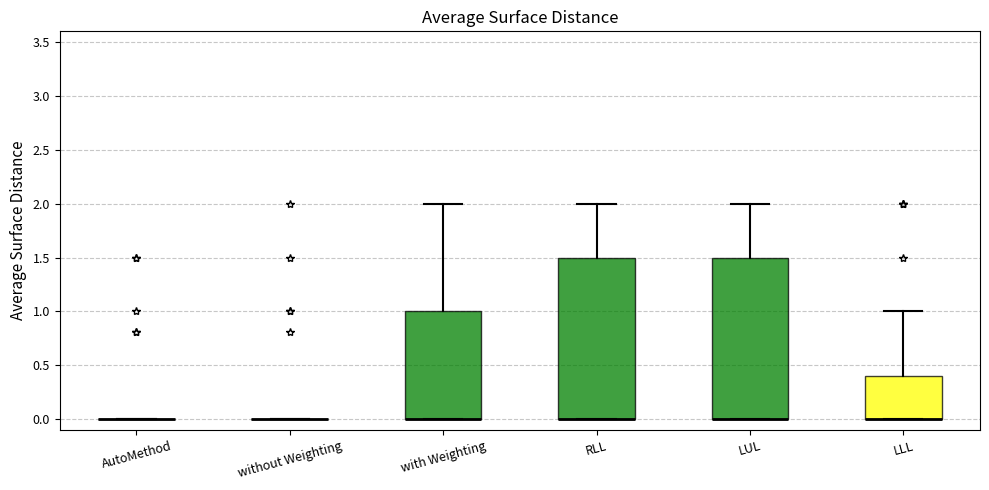

Reading left to right, transcribe this box plot: for each box, give where its median line is, the range the box spans, and where its two whiskers end, as read against the y-axis. The values are not printed on the chart, so give them approximately, as read against the axis.

AutoMethod: box collapsed to a line at 0.0, whiskers 0.0 to 0.0
without Weighting: box collapsed to a line at 0.0, whiskers 0.0 to 0.0
with Weighting: median 0.0 (drawn on the box's lower edge), box 0.0 to 1.0, whiskers 0.0 to 2.0
RLL: median 0.0 (drawn on the box's lower edge), box 0.0 to 1.5, whiskers 0.0 to 2.0
LUL: median 0.0 (drawn on the box's lower edge), box 0.0 to 1.5, whiskers 0.0 to 2.0
LLL: median 0.0 (drawn on the box's lower edge), box 0.0 to 0.4, whiskers 0.0 to 1.0